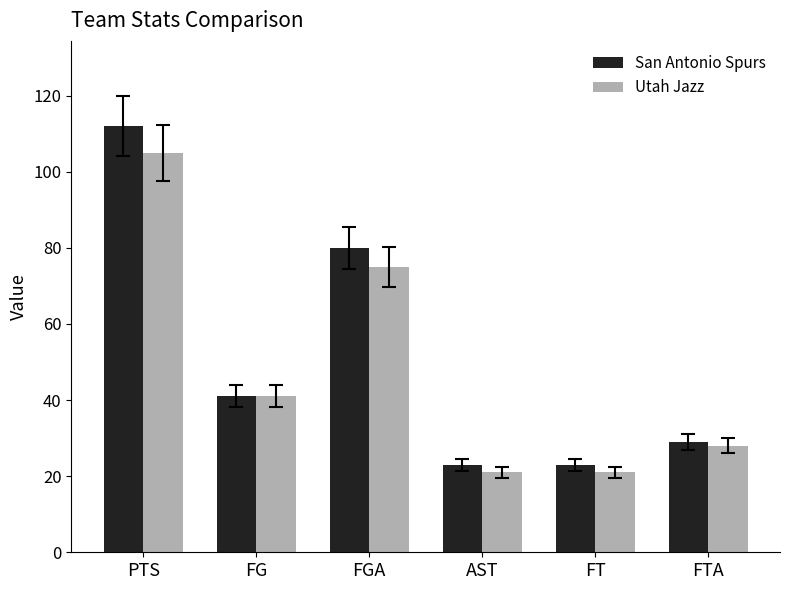

Count the number of categories in the chart.

6